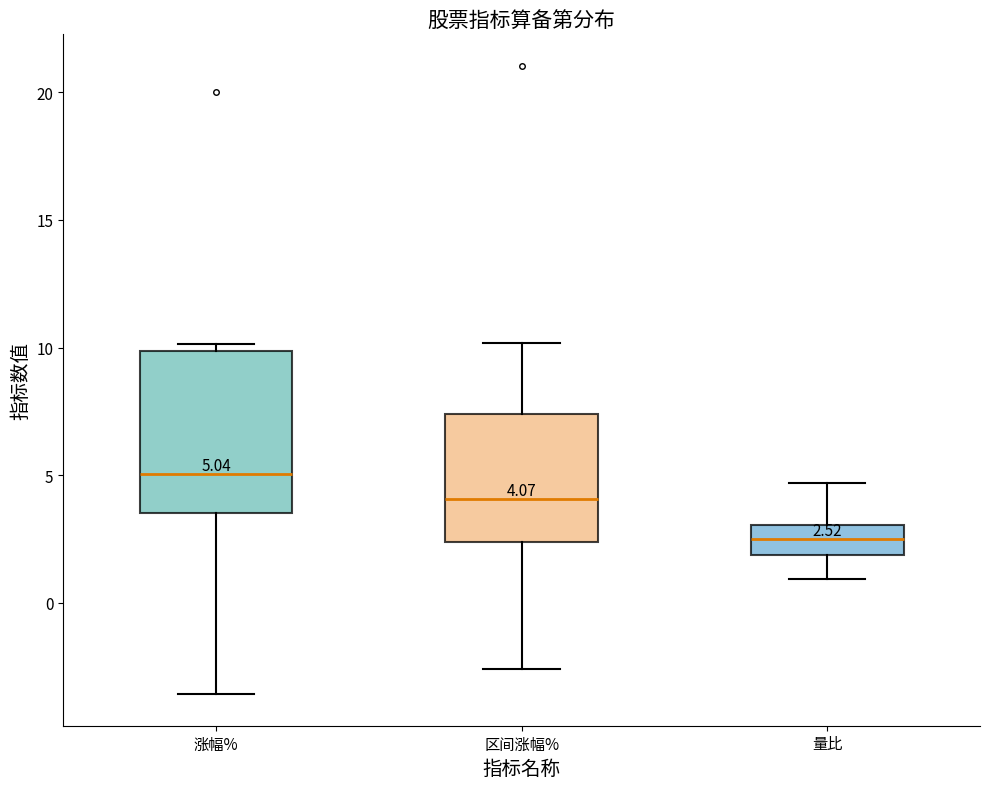

Comparing the boxes themselves (not the whiskers), which one is the tallest?

涨幅%